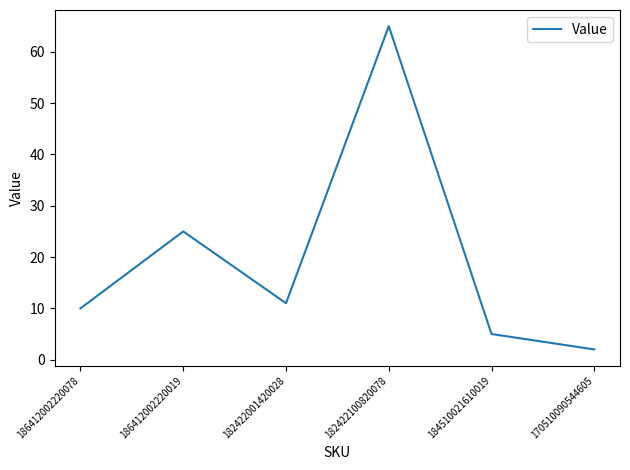

True or false: the data shows 4 at 182422001420028.

False